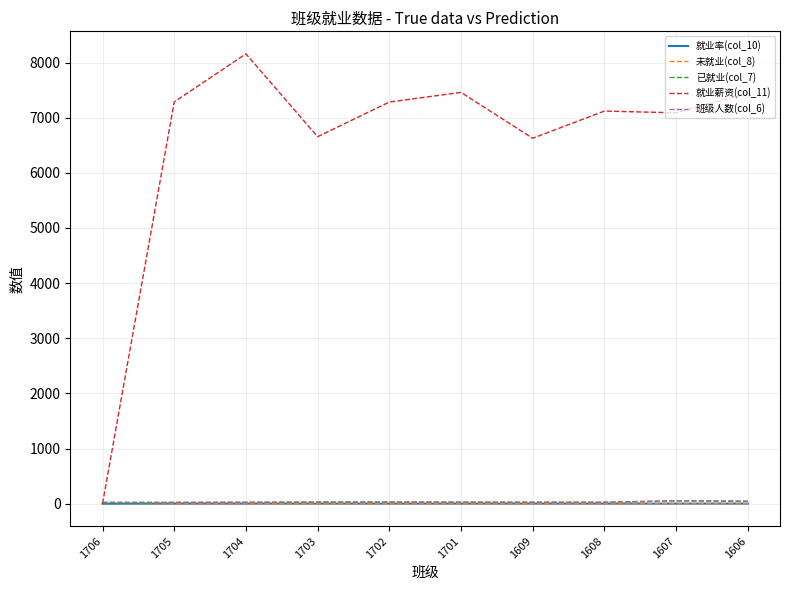

Does the chart have visible grid lines?

Yes